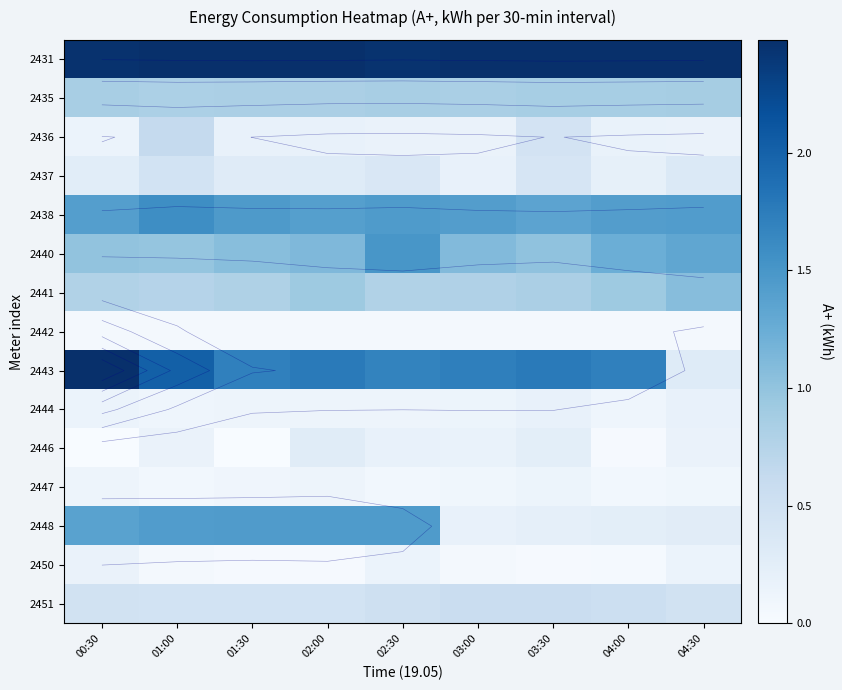

What is the sum of the 2431 values at 00:30 and 03:00?

5.0